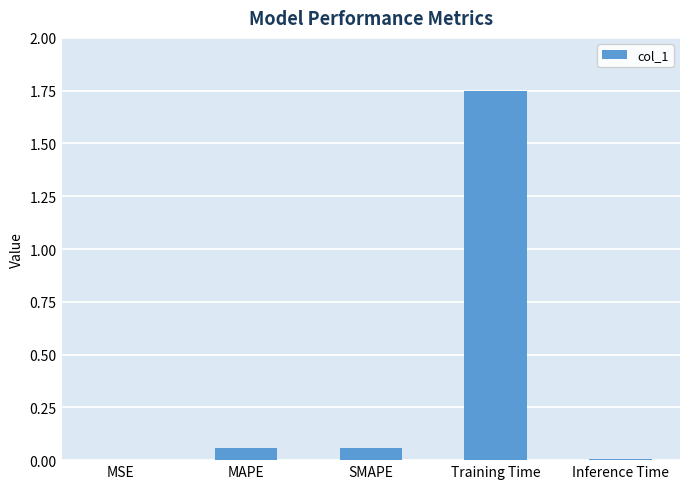

Which label corresponds to the largest value in the chart?

Training Time